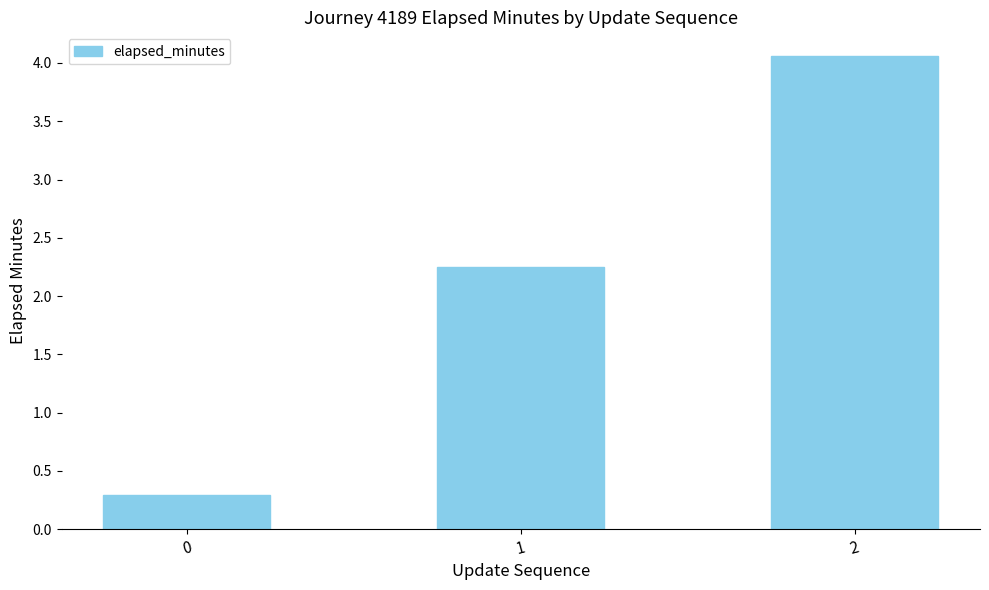

What is the difference between the values at 0 and 1?

2.0